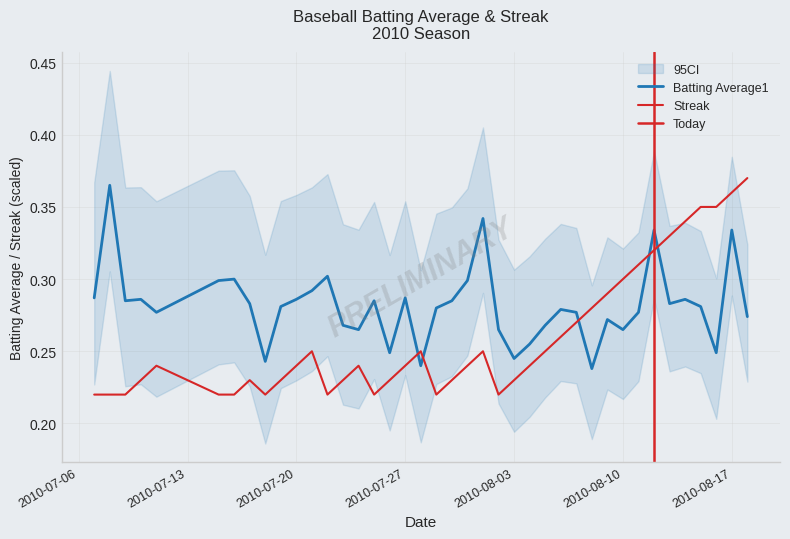

What is the average value of the Streak series?

0.3